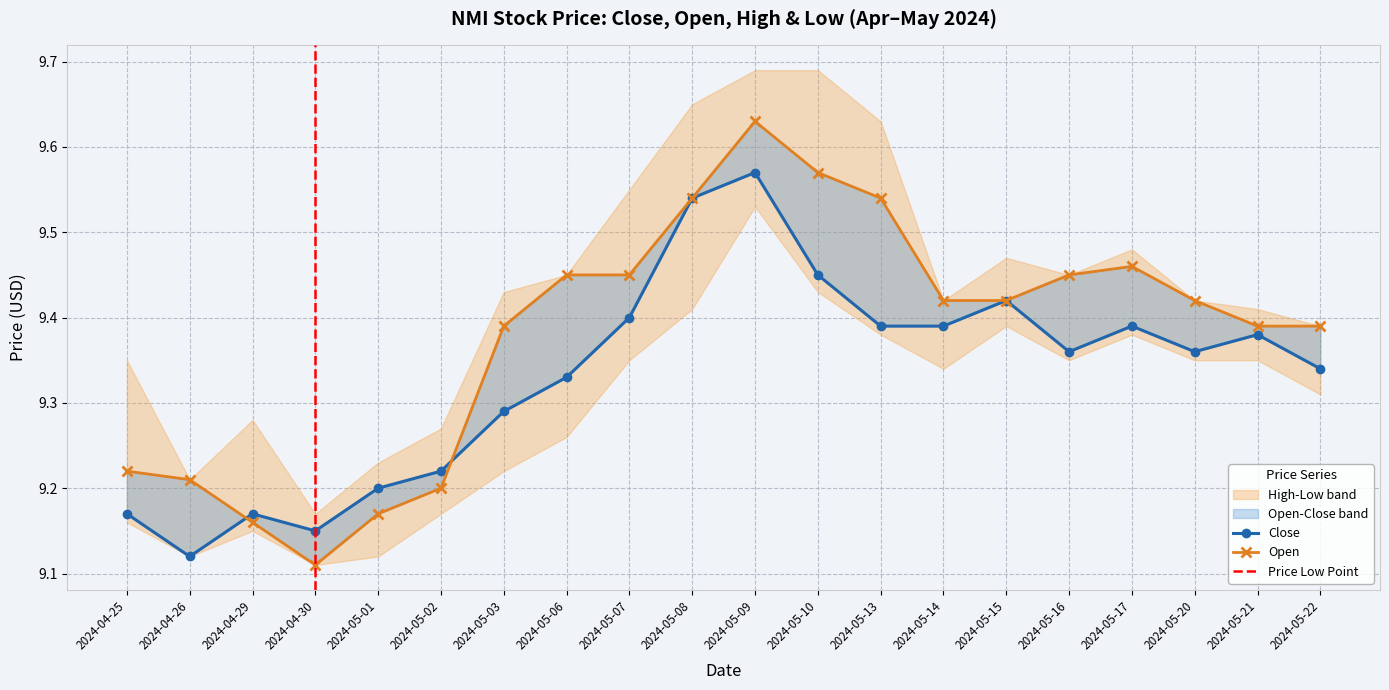

At which category does Close reach its first local peak?

2024-04-29